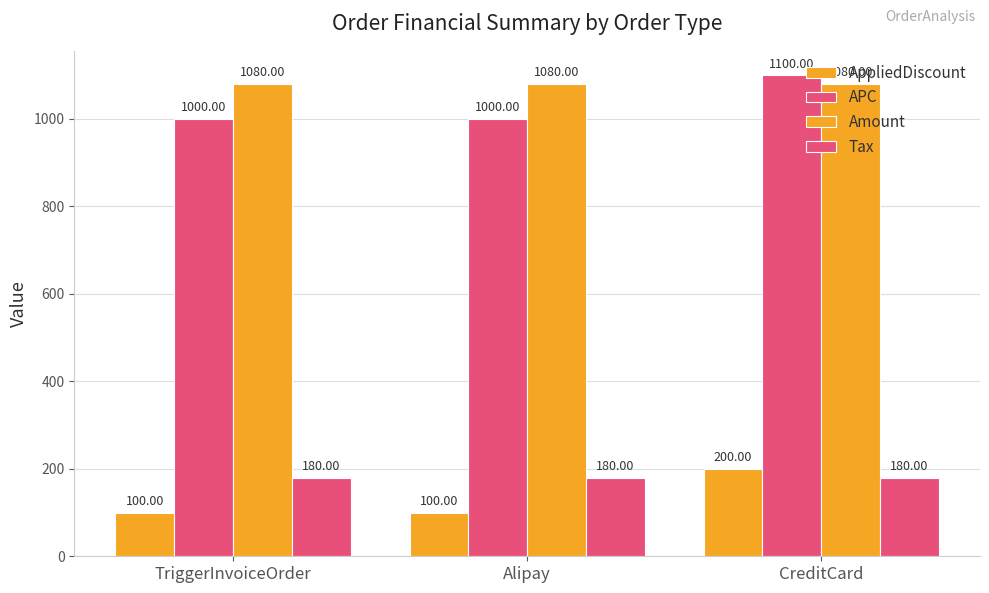

Which series changed the most between Alipay and CreditCard?

AppliedDiscount